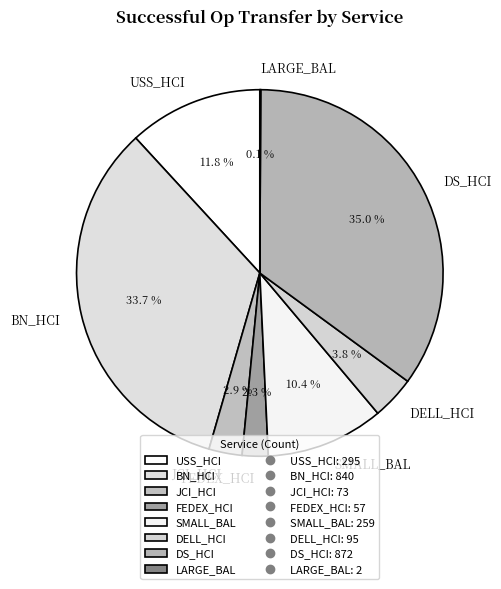

What is the largest slice in the pie chart?

DS_HCI